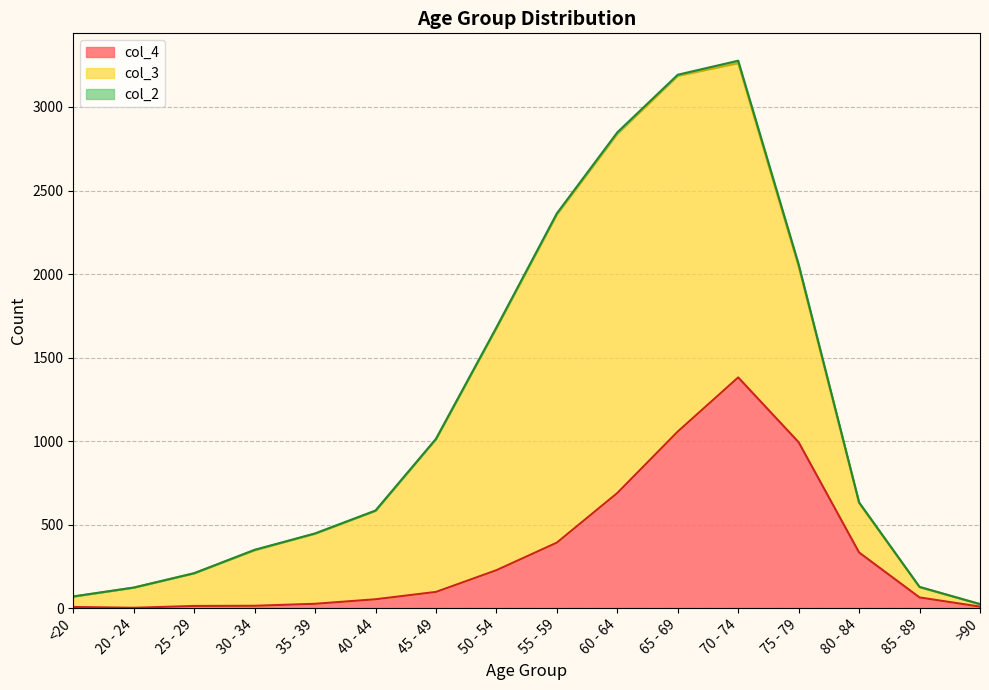

How many categories are shown in the chart?

16